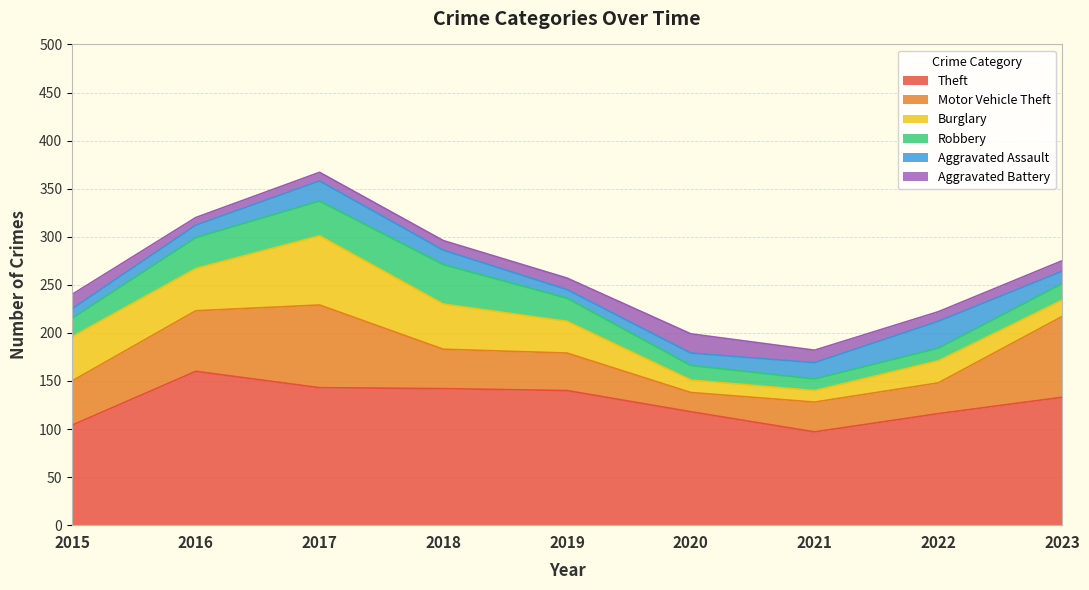

Where does the Aggravated Battery series first go above 11?

2015